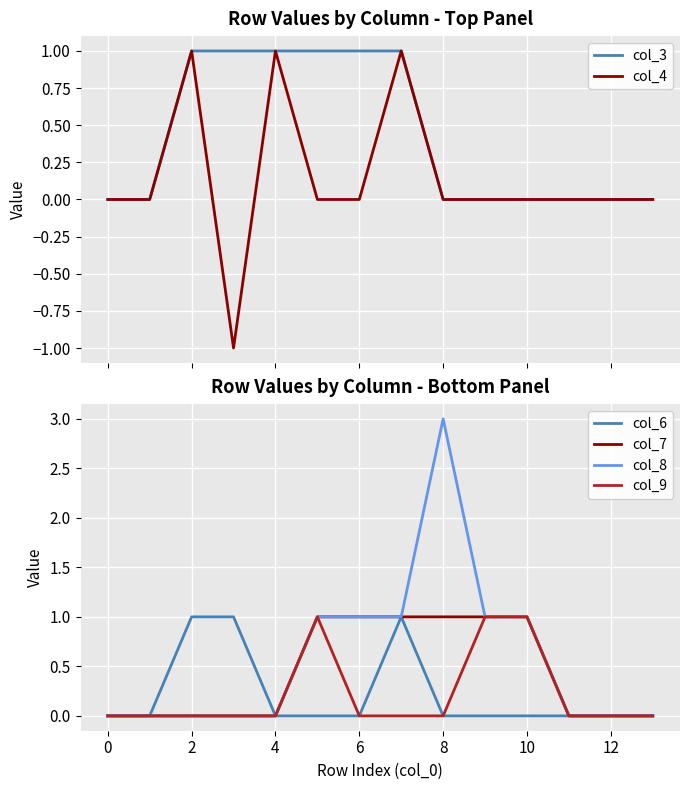

True or false: col_9 and col_7 intersect in this chart.

False